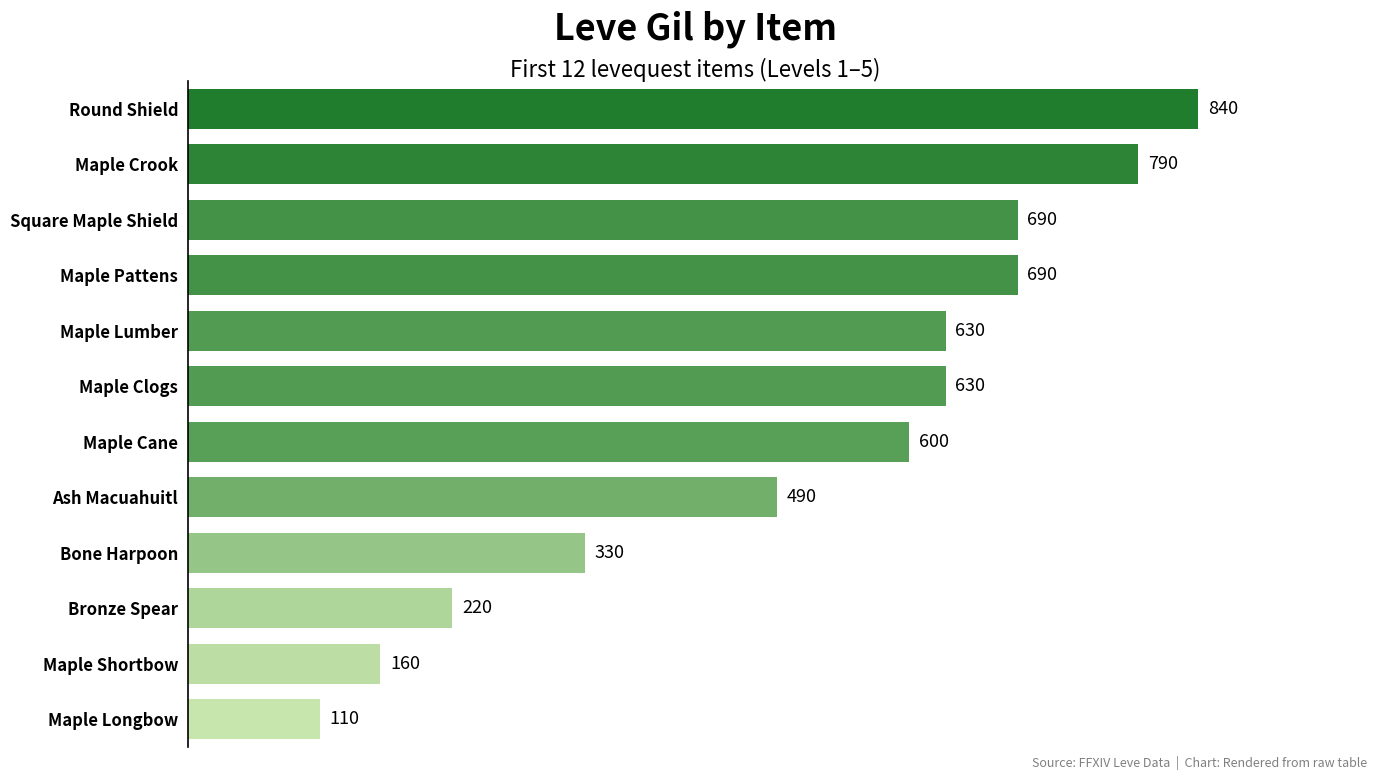

What value does the data have at Bronze Spear, to the nearest 10?

220